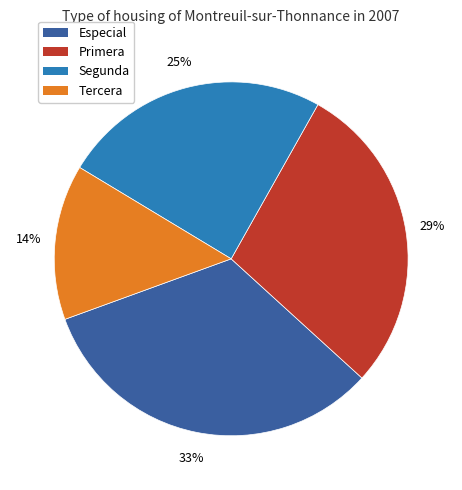

To the nearest percent, what is the average slice percentage?

25%